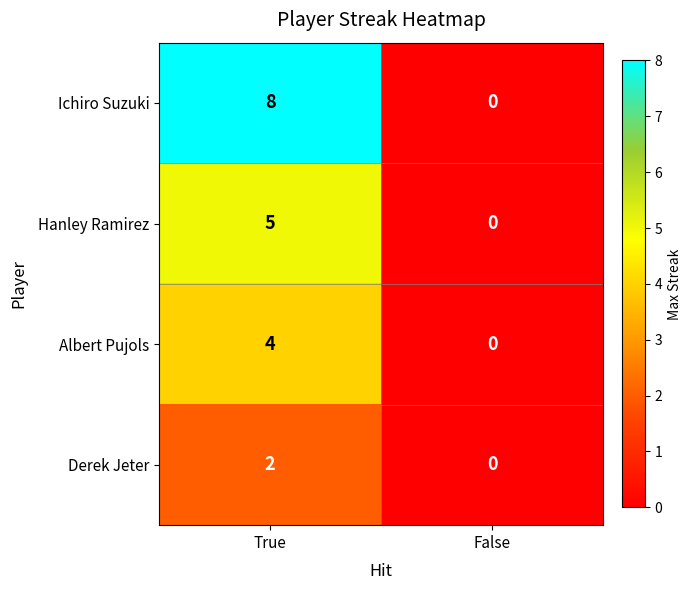

The Albert Pujols series shows 0 at False. True or false?

True